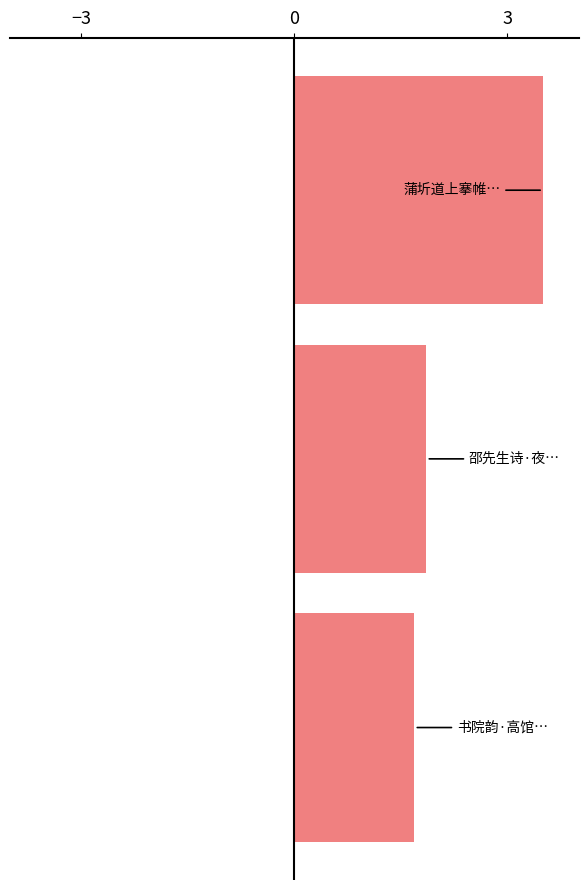

What is the average value?

2.4